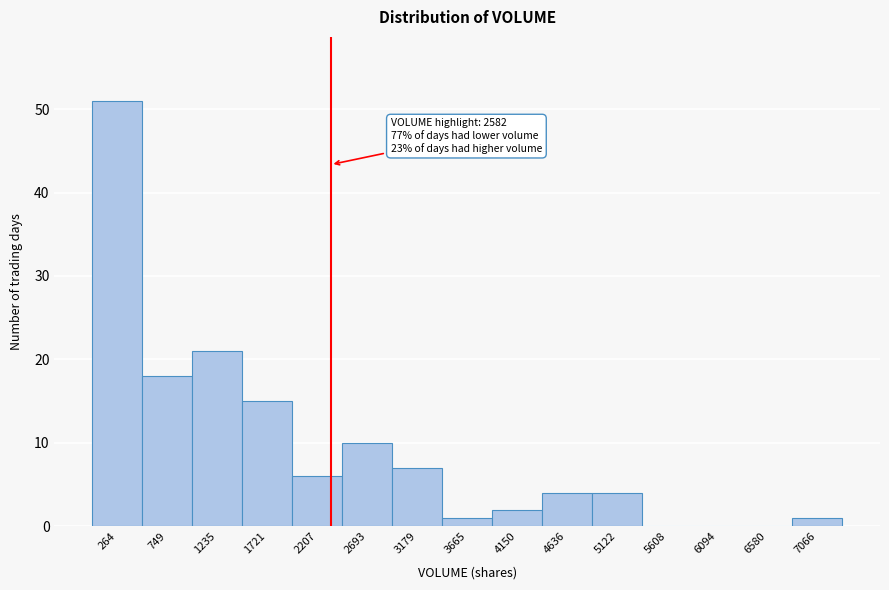

Reading left to right, extract all data points from this chart.

264=51	749=18	1235=21	1721=15	2207=6	2693=10	3179=7	3665=1	4150=2	4636=4	5122=4	5608=0	6094=0	6580=0	7066=1